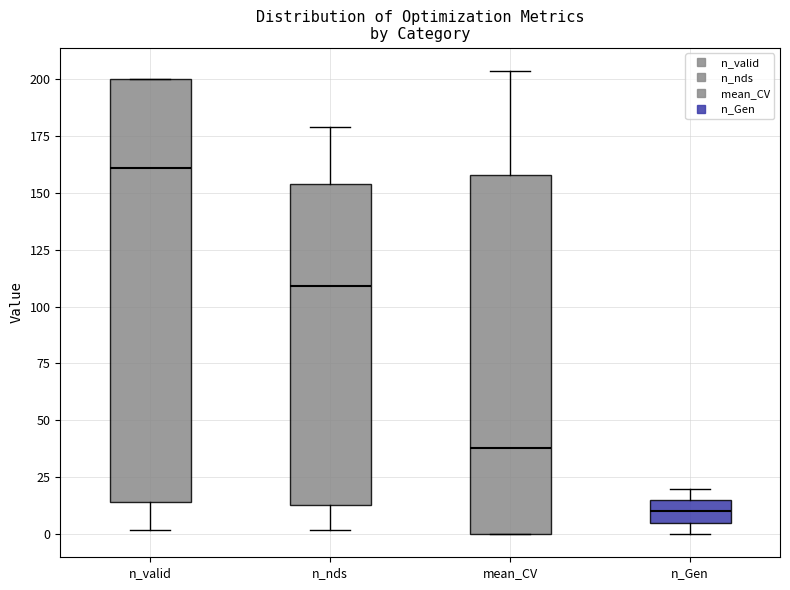

Reading left to right, transcribe this box plot: for each box, give where its median line is, the range the box spans, and where its two whiskers end, as read against the y-axis. The values are not printed on the chart, so give them approximately, as read against the axis.

n_valid: median 160, box 15 to 200, whiskers 0 to 200
n_nds: median 110, box 15 to 155, whiskers 0 to 180
mean_CV: median 40, box 0 to 160, whiskers 0 to 205
n_Gen: median 10, box 5 to 15, whiskers 0 to 20